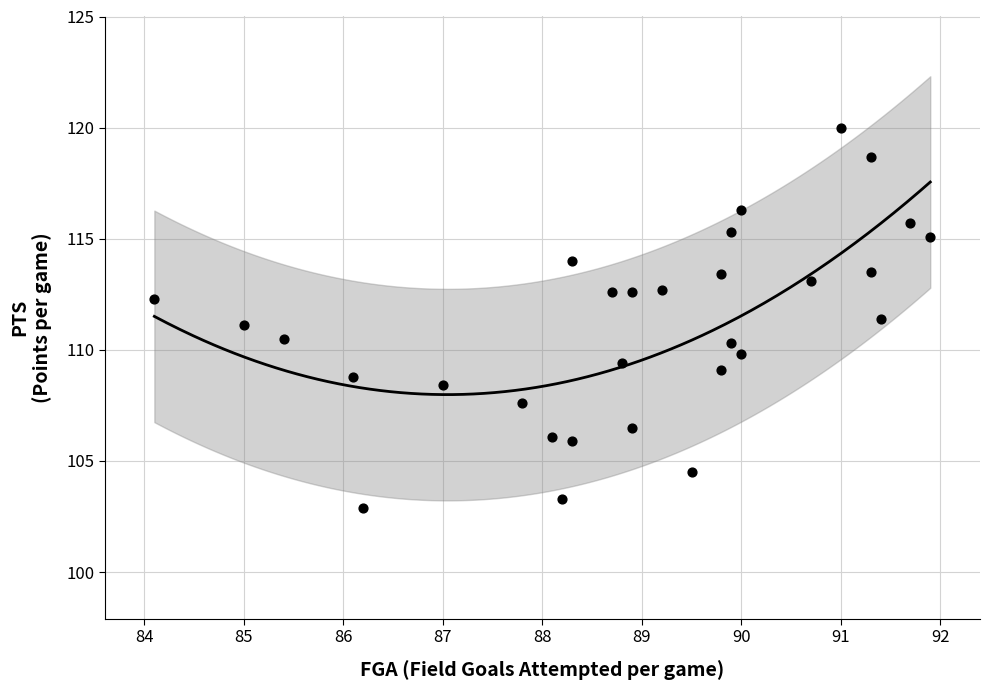

What is the range of X values (max minus min)?

7.8